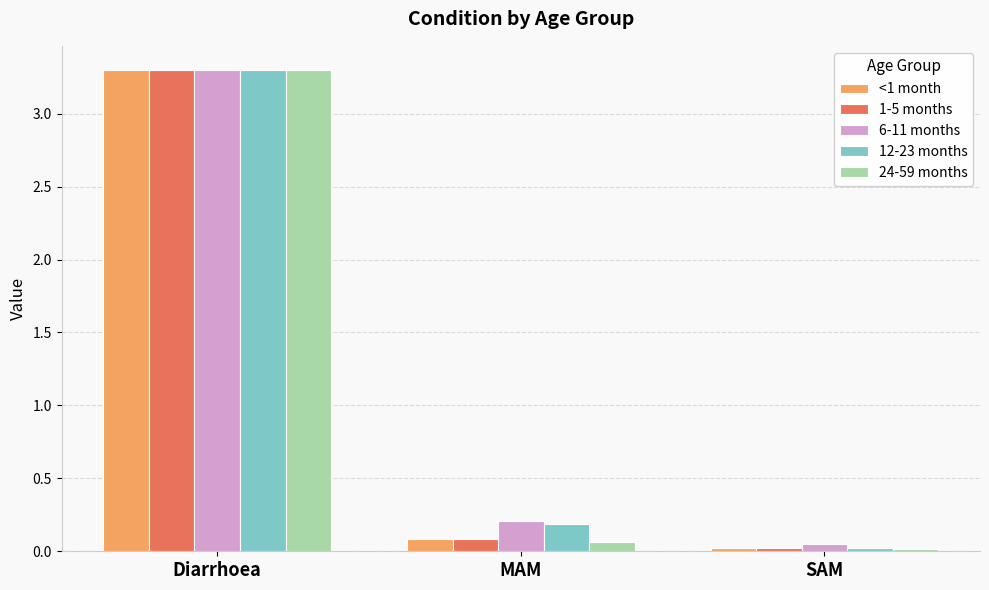

Which series changed the most between Diarrhoea and SAM?

24-59 months